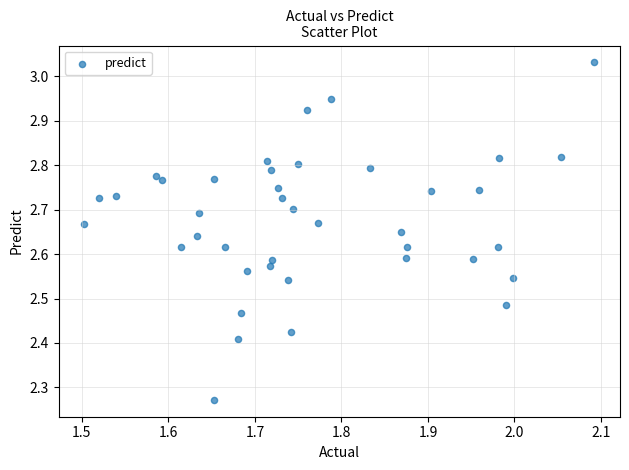

What is the range of Y values (max minus min)?

0.8